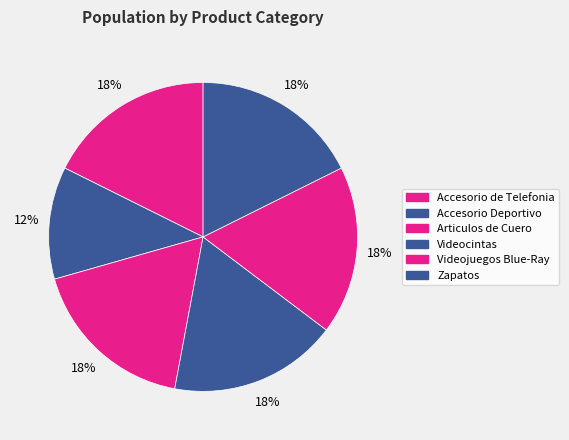

Count the number of slices in the pie.

6